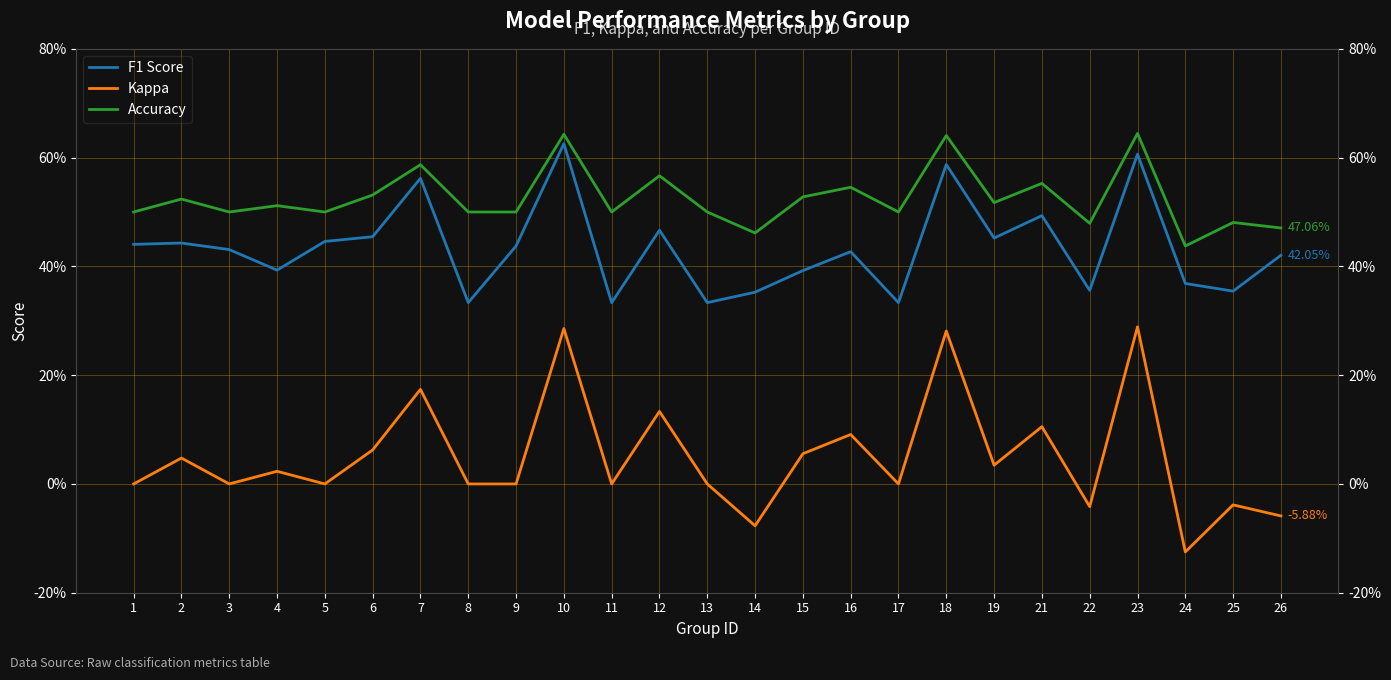

In Kappa, how many points are higher than both neighbors (excluding endpoints)?

10